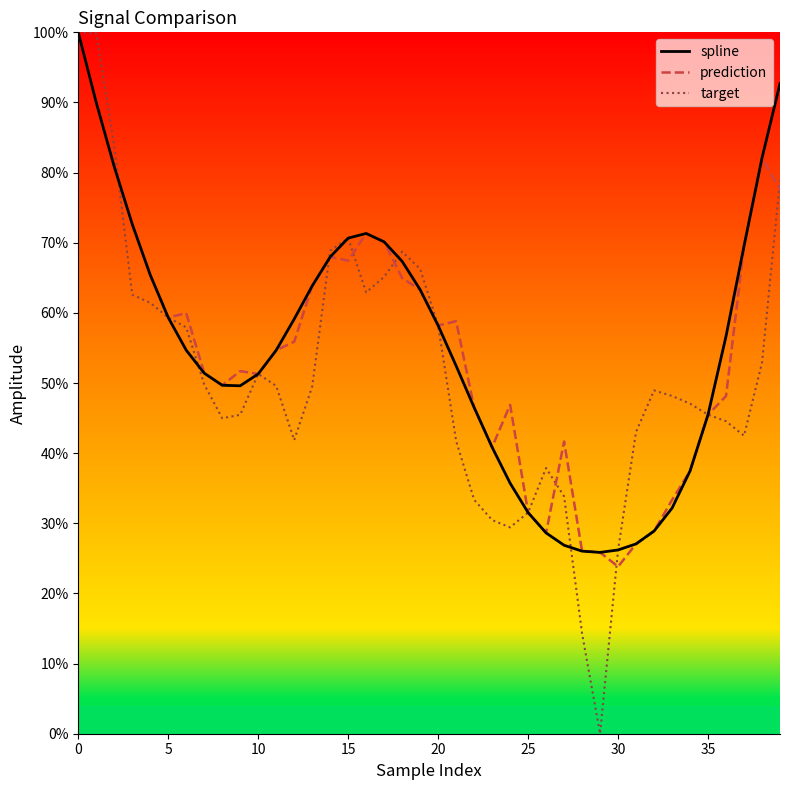

Which series has the largest range (max minus min)?

target